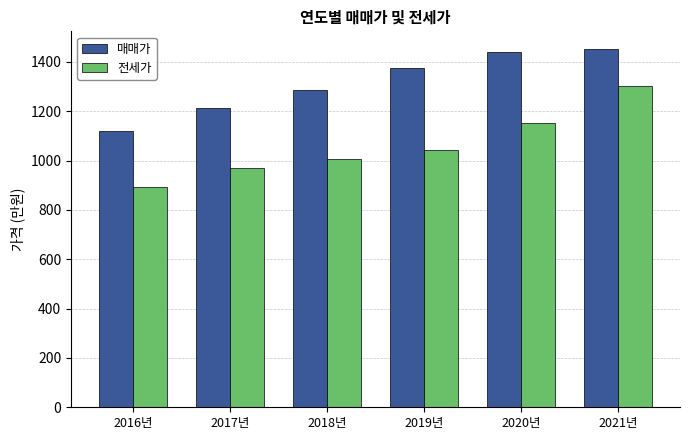

Are the bars grouped side by side (vs. stacked)?

Yes